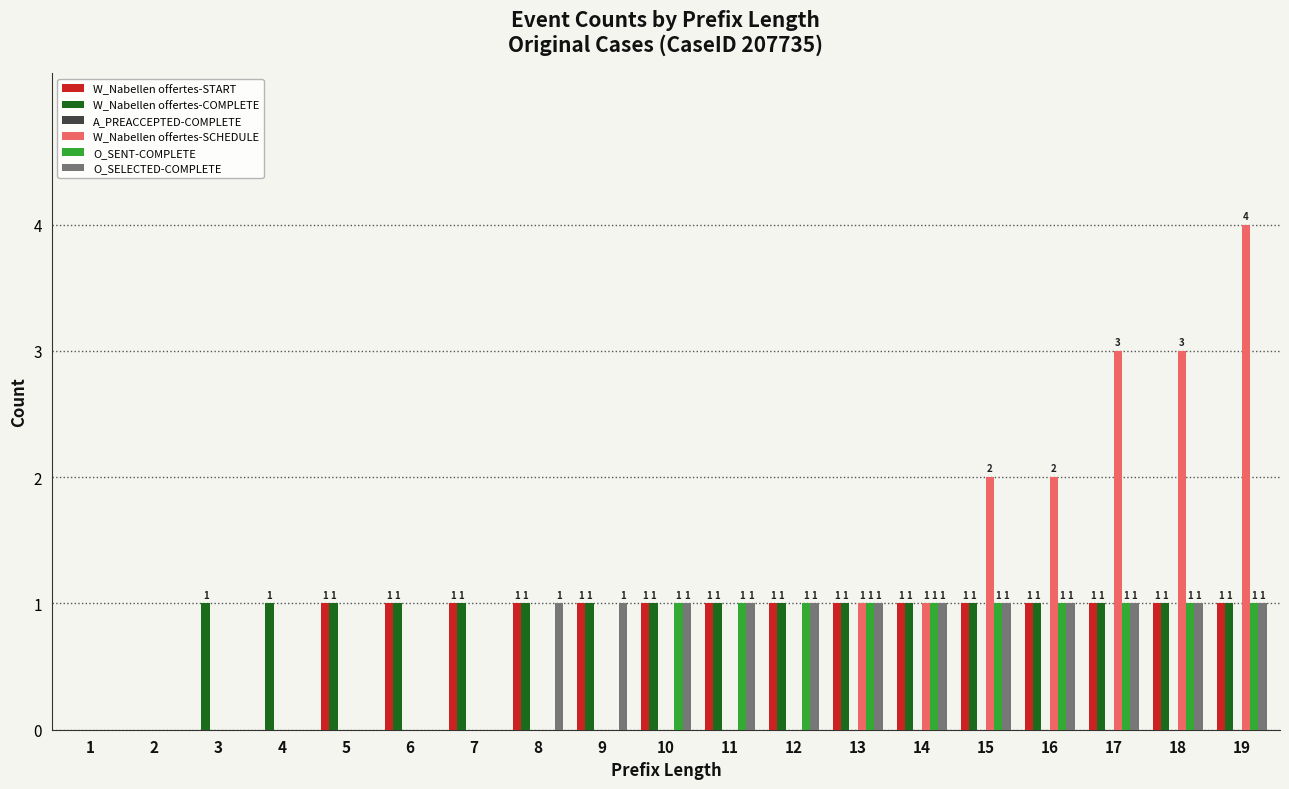

Is it true that O_SELECTED-COMPLETE equals 0 at 3?

True